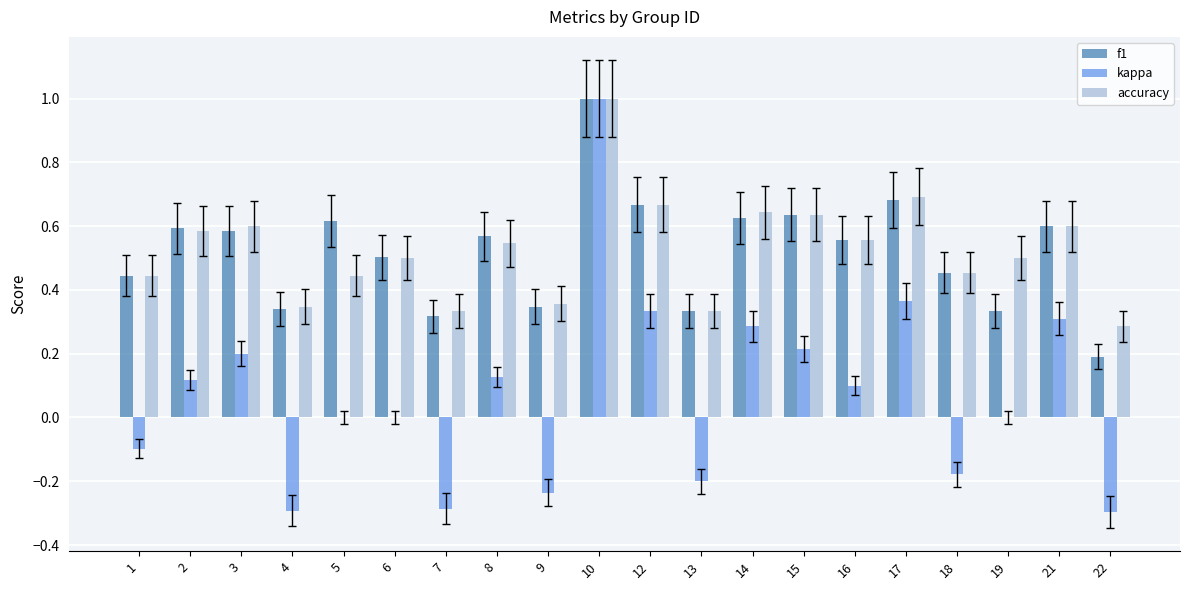

What is the sum of all f1 values?

10.4